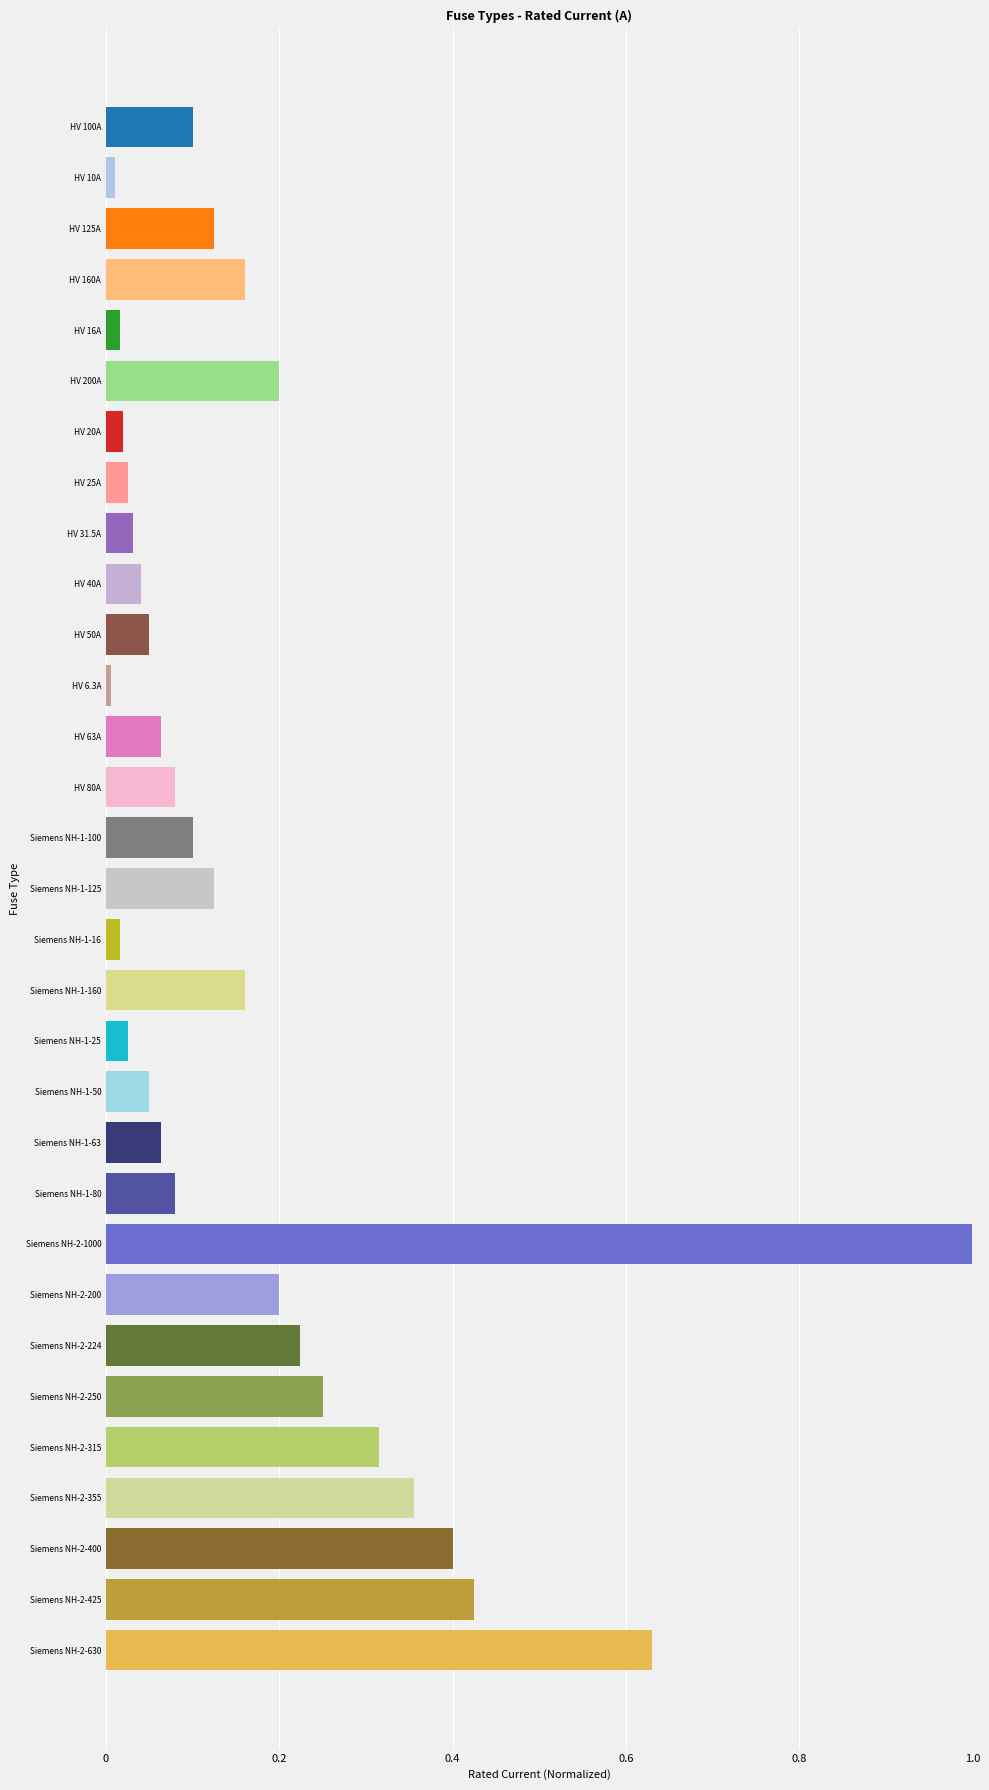

Which has a higher value, Siemens NH-2-224 or Siemens NH-1-100?

Siemens NH-2-224